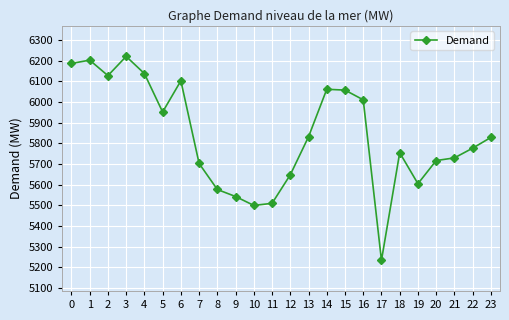

What is the difference between the values at 3 and 5?

269